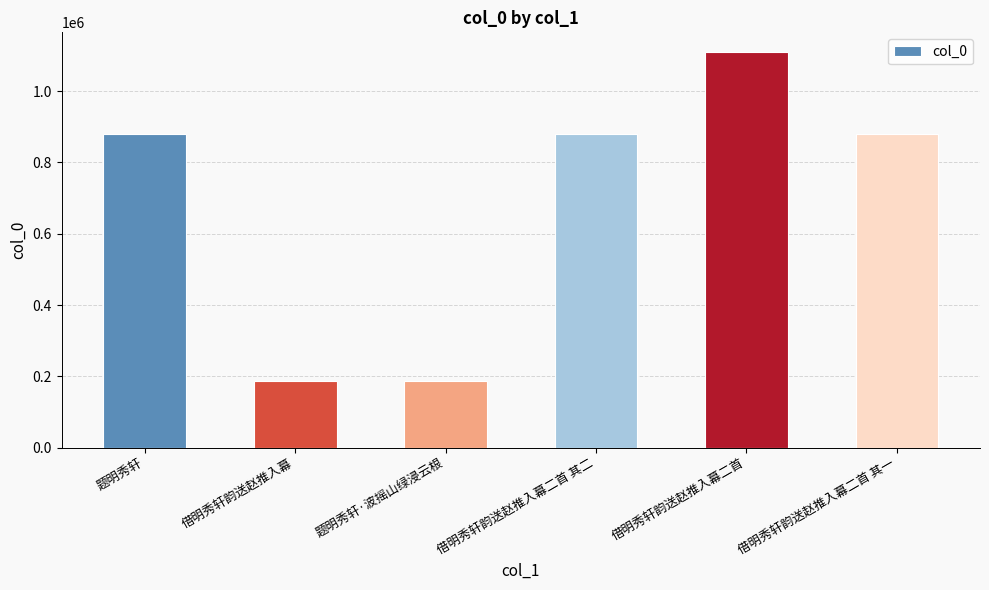

What is the sum of all values?

4124781